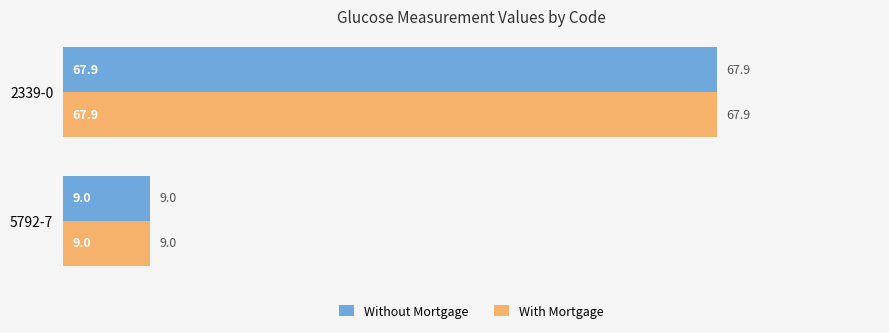

Is it true that Without Mortgage equals 9.0 at 5792-7?

True